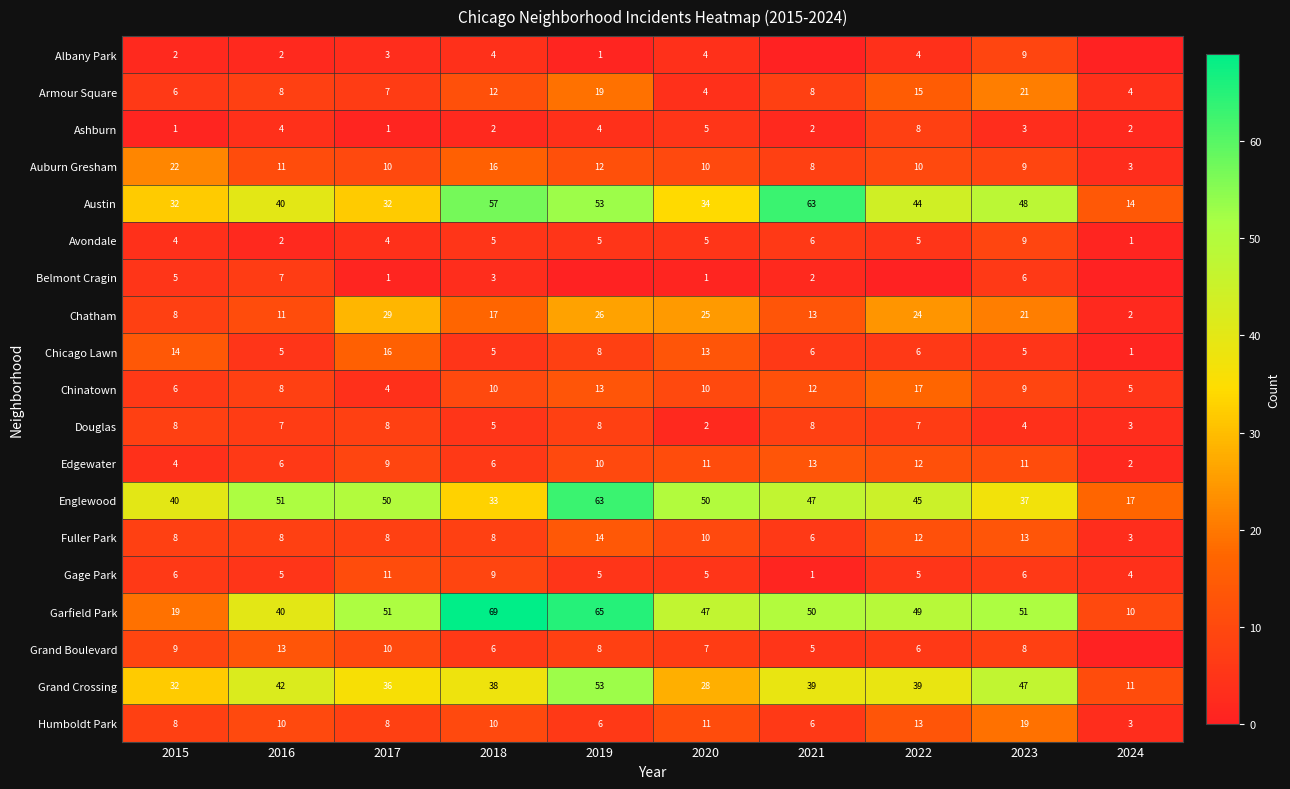

Is the value of Gage Park at 2017 greater than the value of Grand Boulevard at 2021?

Yes